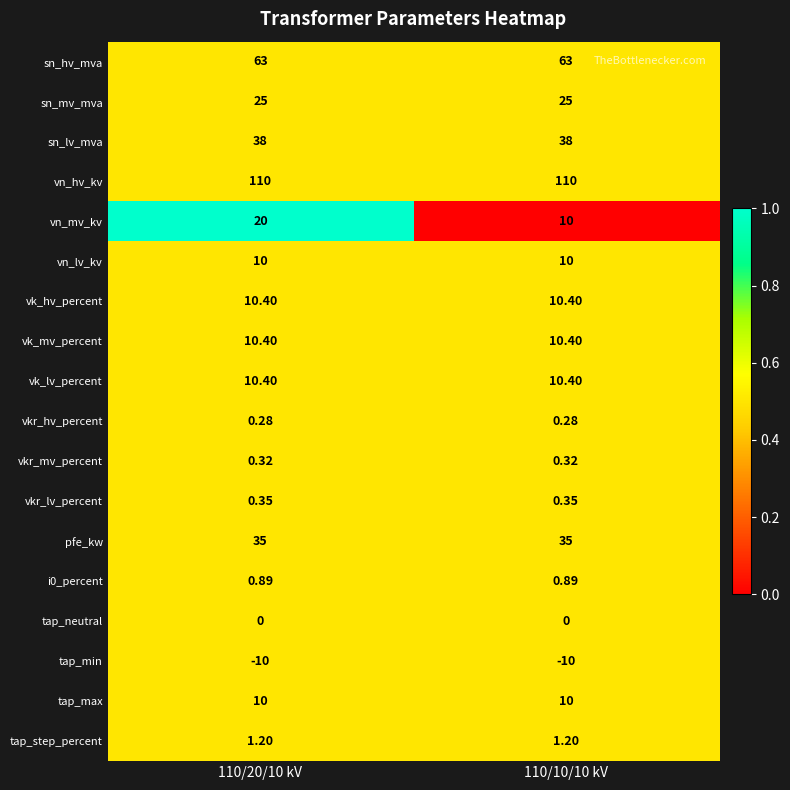

What is the maximum value shown in the chart?

110.0